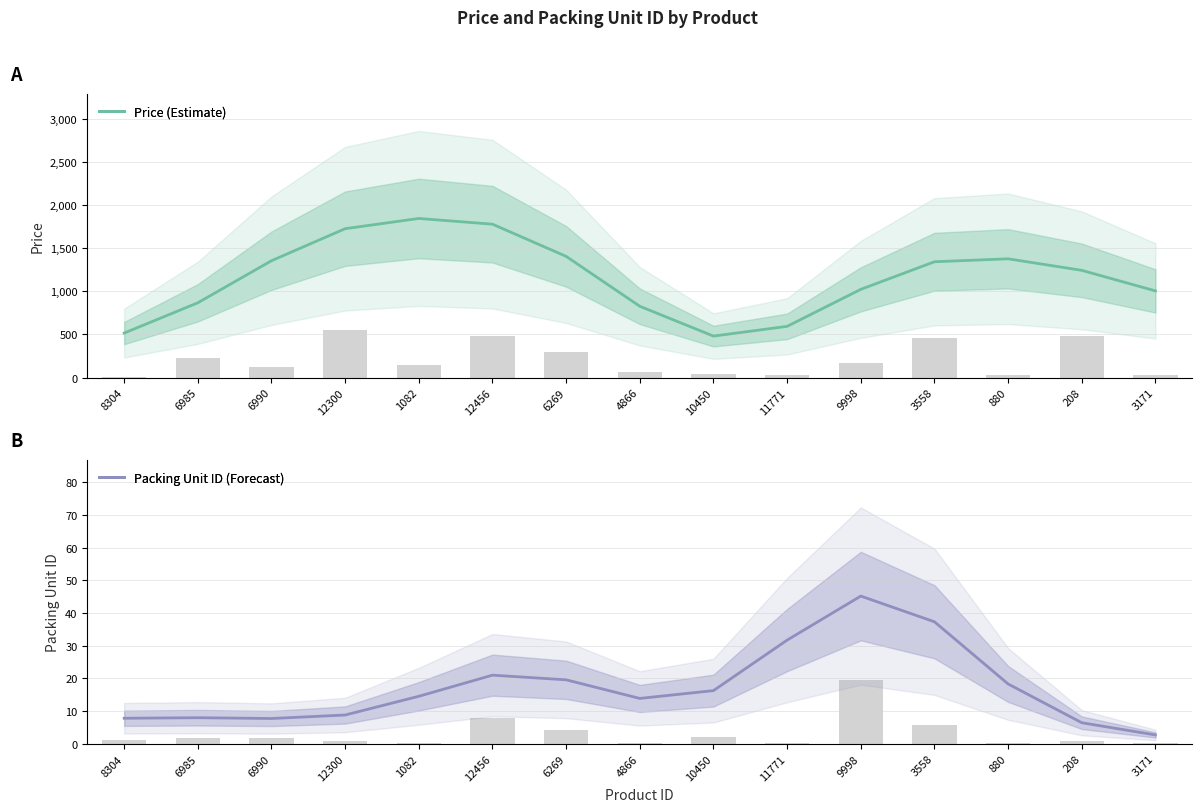

Is it true that Price equals 1843.5 at 1082?

True